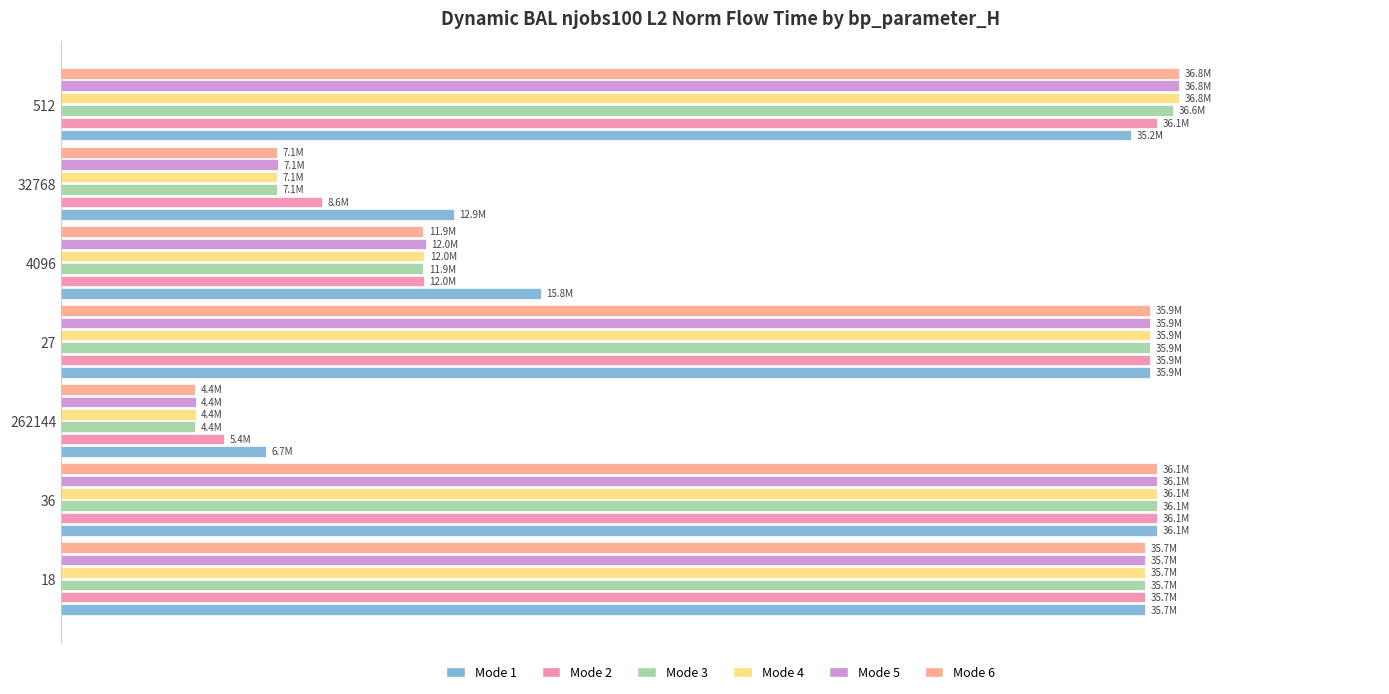

What is the difference between the maximum and second lowest values in the Mode 5 series?

29665547.4